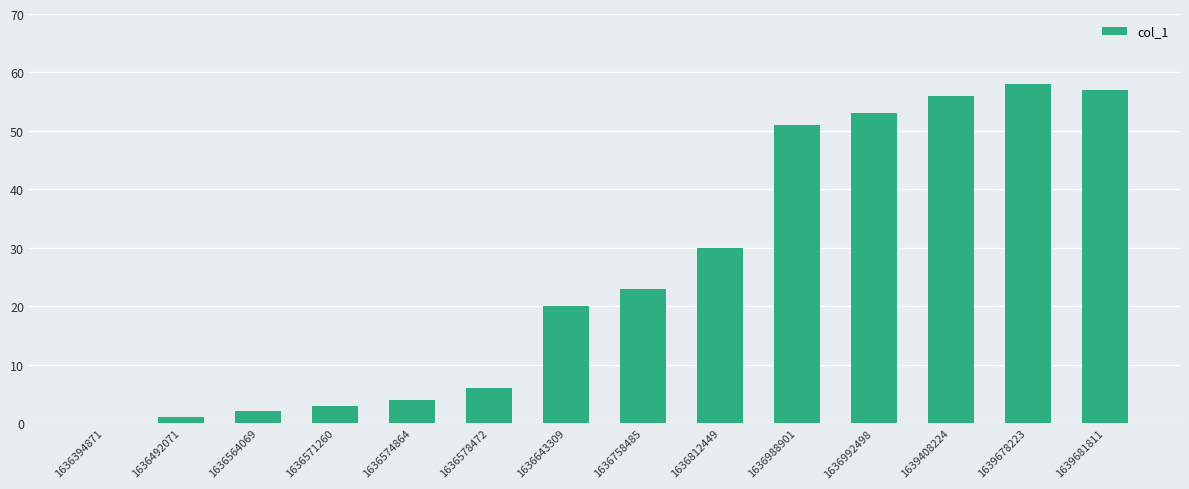

What is the greatest value displayed?

58